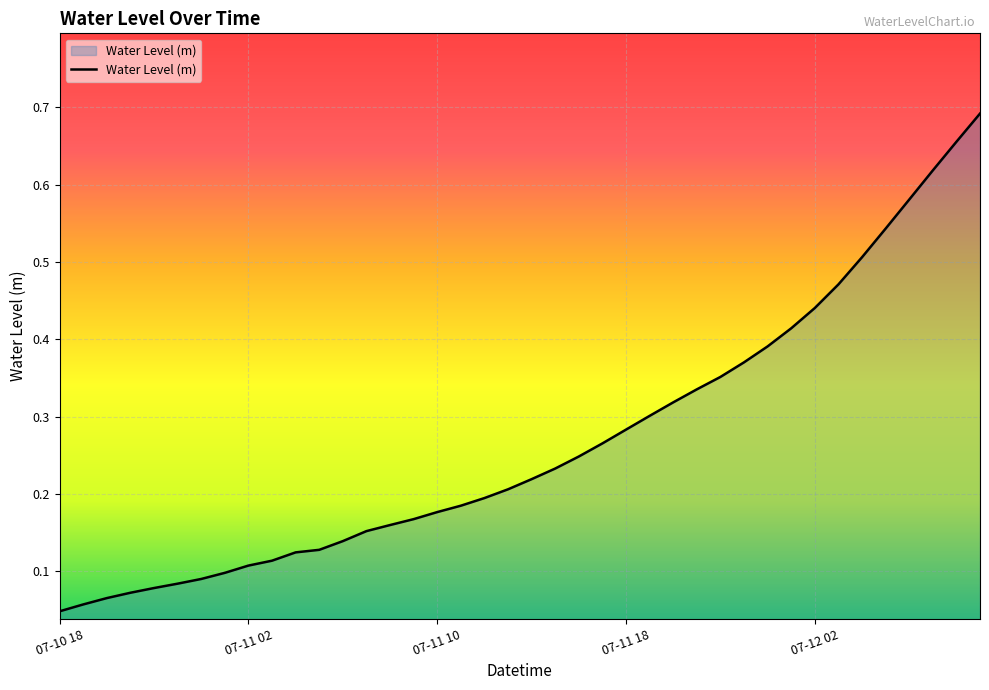

Rank the categories by value from highest to lowest.

39, 38, 37, 36, 35, 34, 33, 32, 31, 30, 29, 28, 27, 26, 25, 24, 23, 22, 21, 20, 19, 18, 17, 16, 15, 14, 13, 12, 11, 10, 9, 8, 7, 6, 5, 07-12 02, 07-11 18, 07-11 10, 07-11 02, 07-10 18